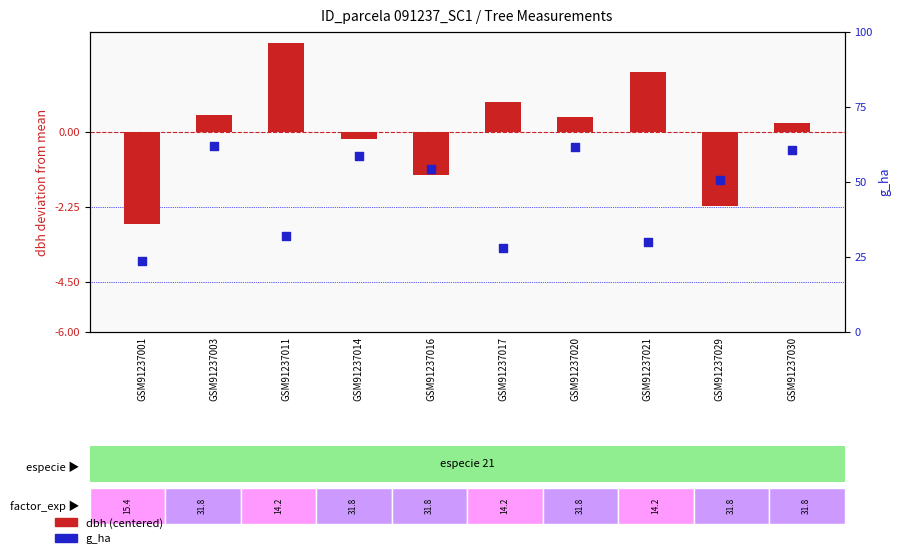

Which series contains the lowest Y value?

dbh (centered)